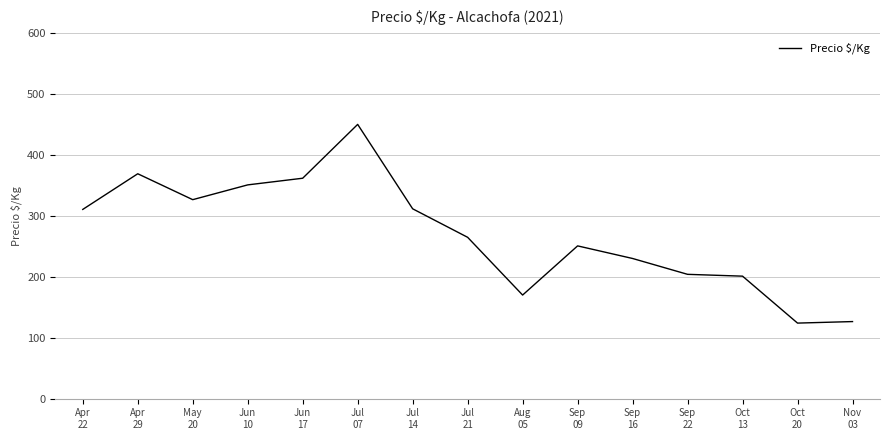

What is the smallest value displayed?

124.0